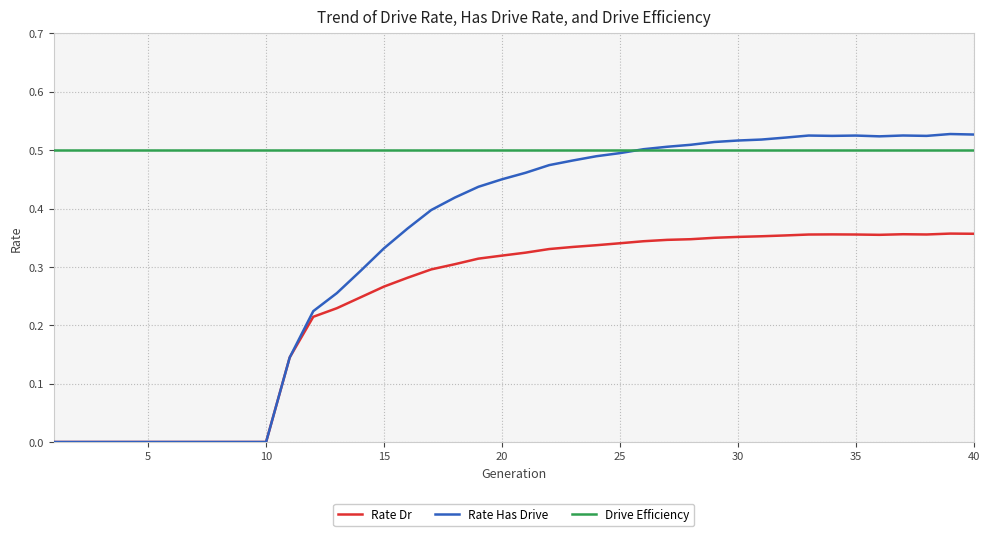

Which series has the largest range (max minus min)?

Rate Has Drive